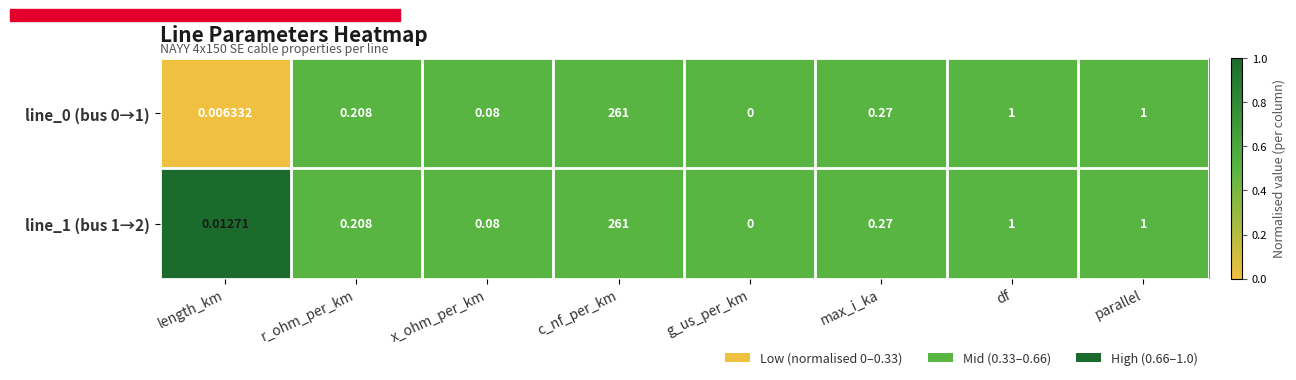

Which category has the highest value in the line_1 (bus 1→2) series?

c_nf_per_km